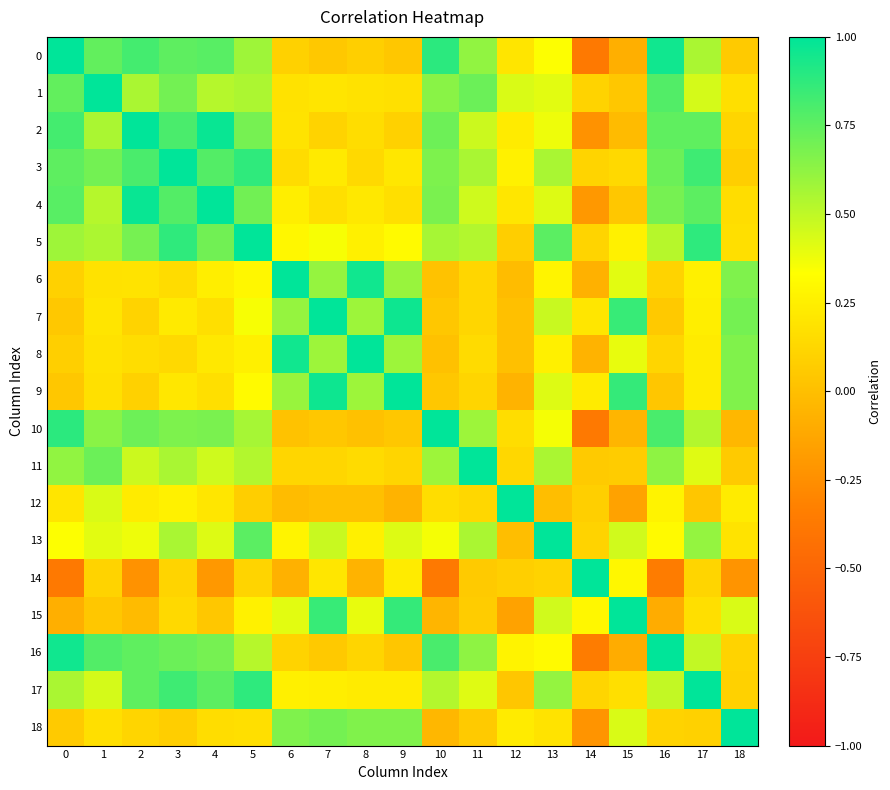

Count the number of data series in this chart.

19